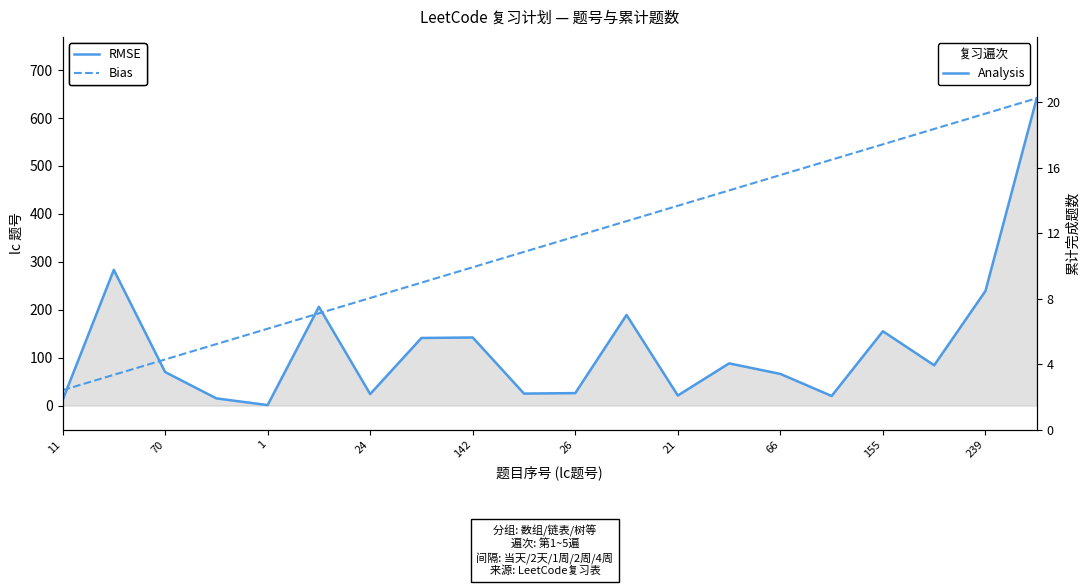

At how many categories does at least one series exceed 14?

20